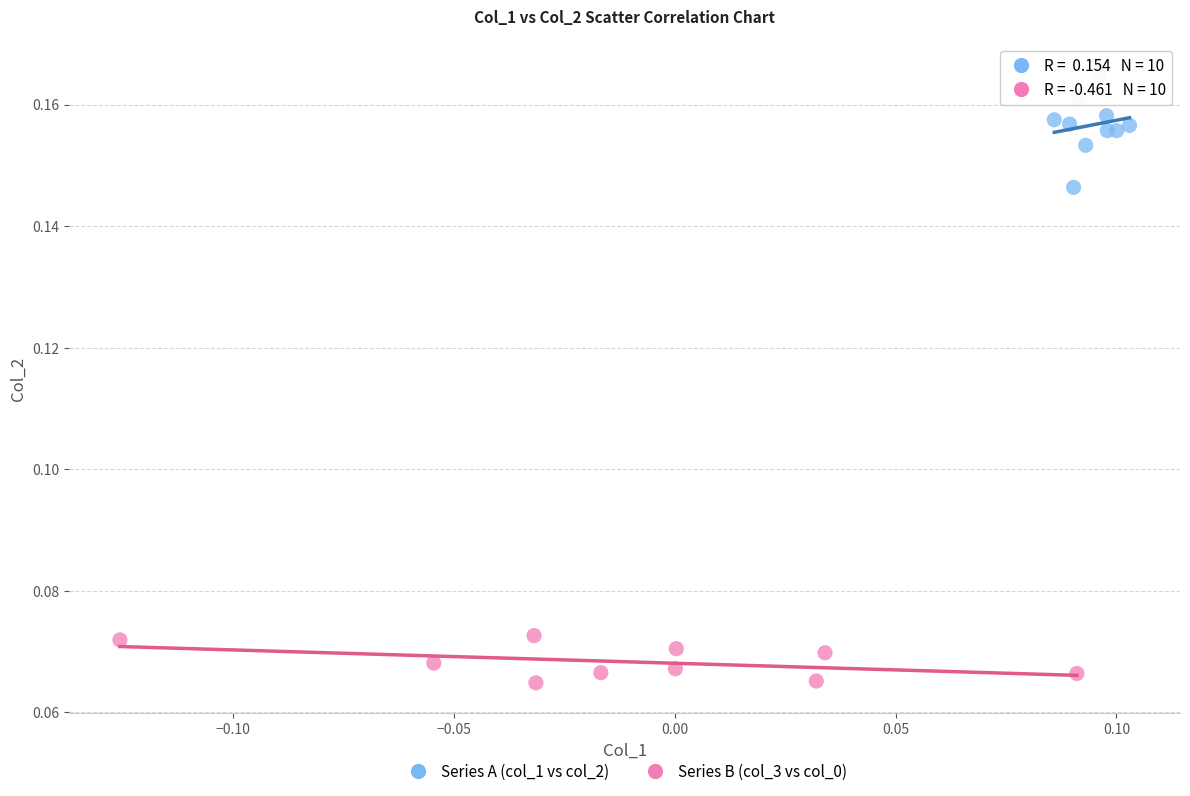

Which series has the widest spread of Y values?

Series A (col_1 vs col_2)